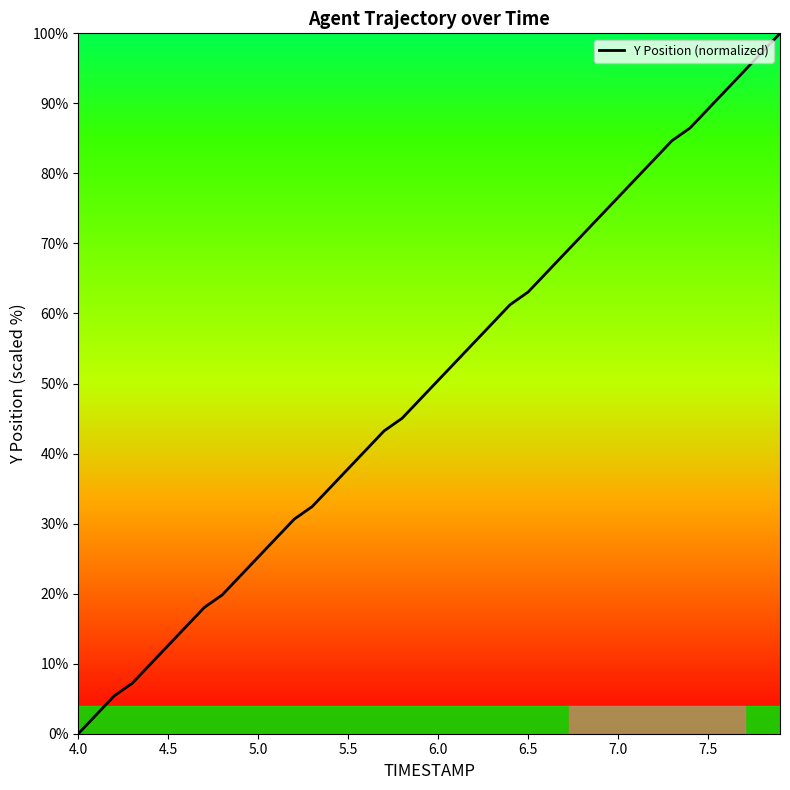

What is the difference between the maximum and minimum values?

100.0